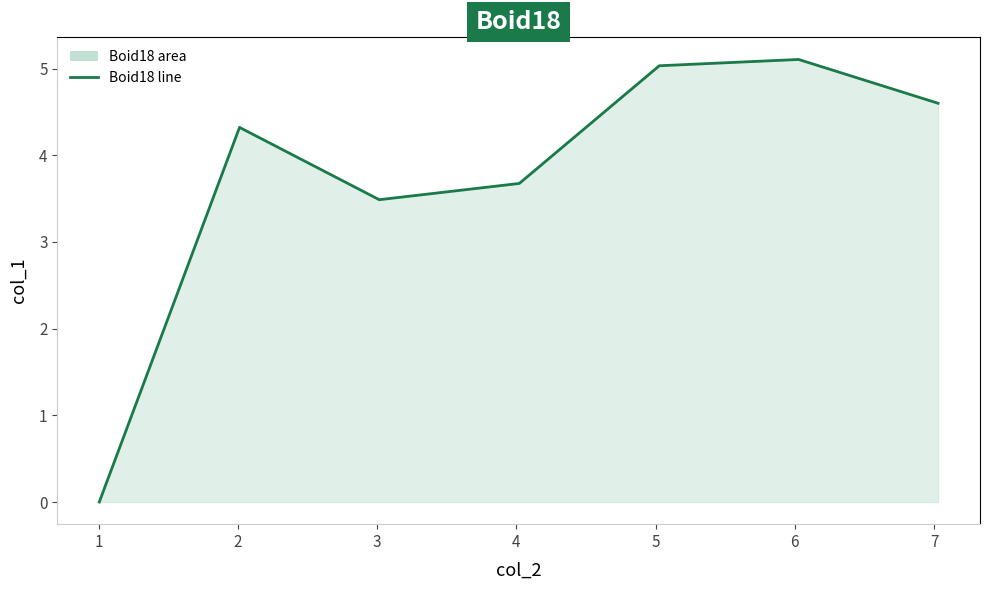

What is the maximum value shown in the chart?

5.1